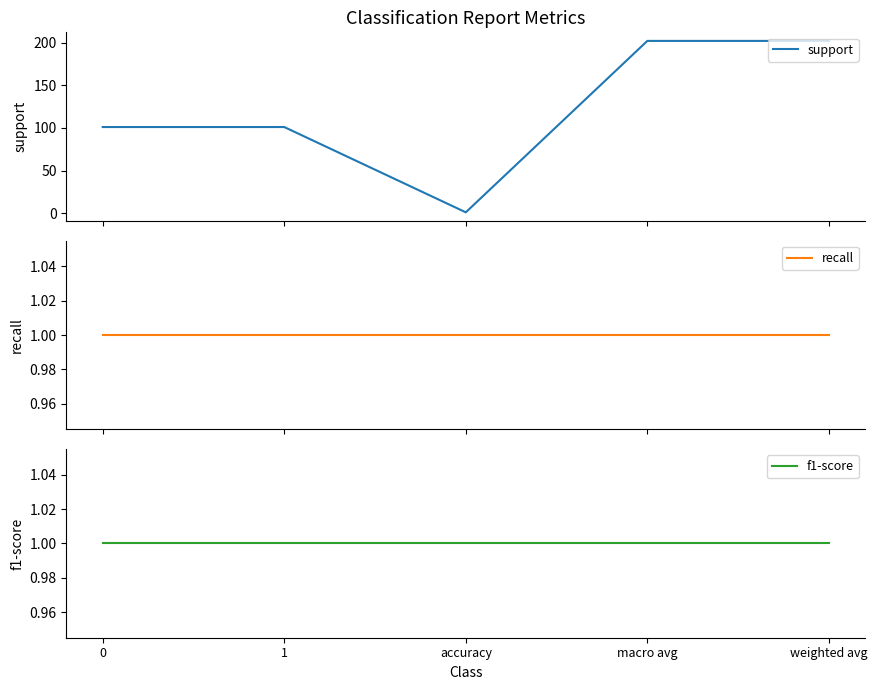

What is the spread (max minus min) of values at 1?

100